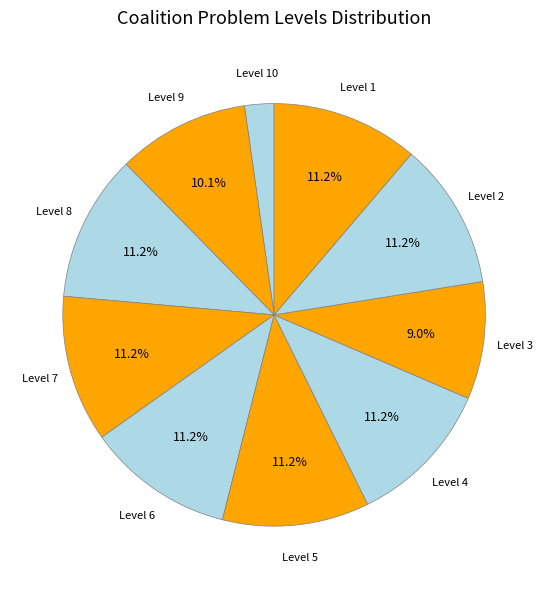

Approximately how many times larger is the value at Level 8 compared to Level 7?

1.0